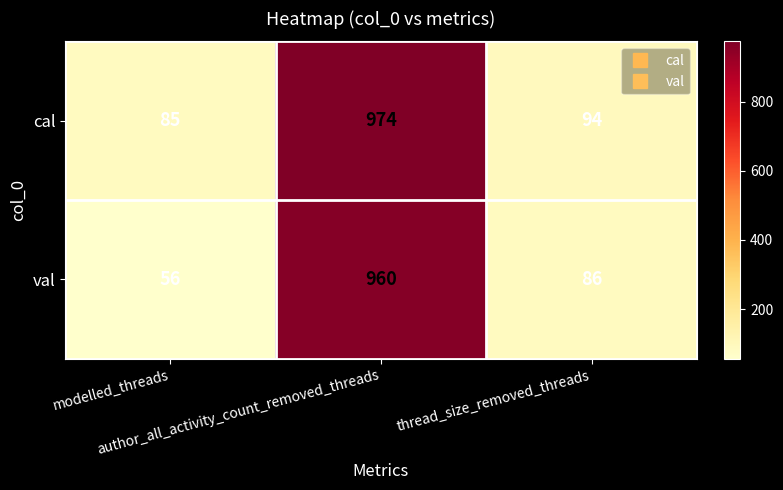

What is the total value across all series at modelled_threads?

141